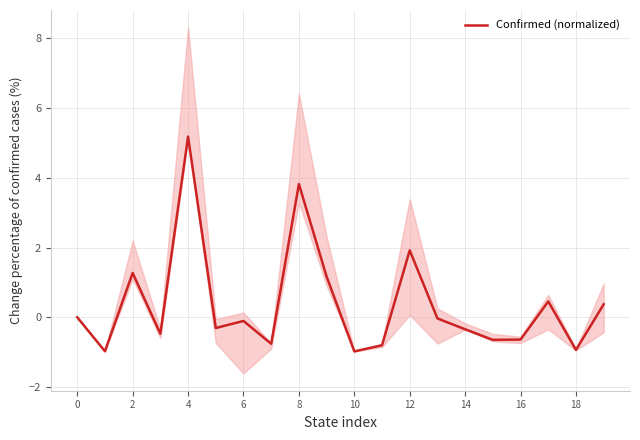

The chart shows a value of 0.4 at 19. True or false?

True